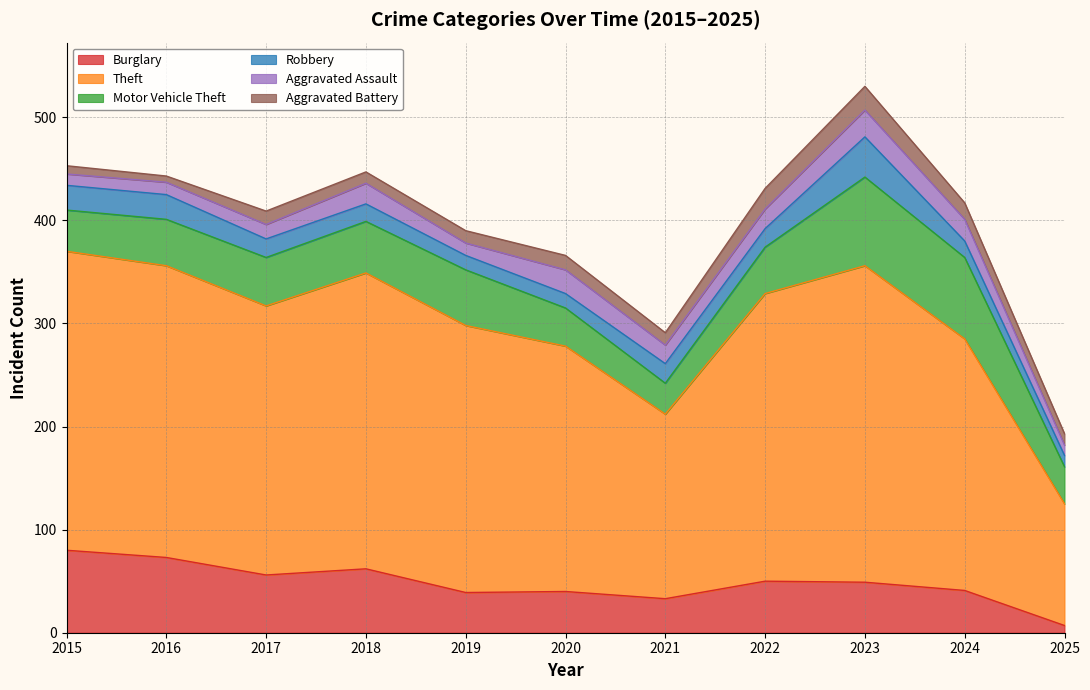

True or false: Burglary has more than 1 interior local peaks.

True